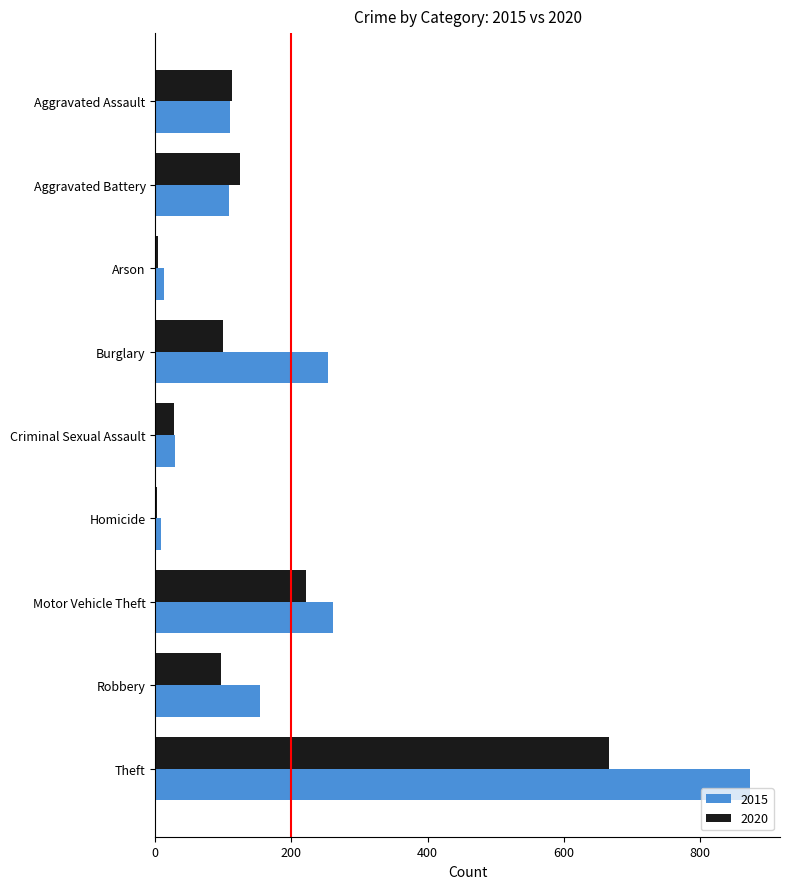

Which series has the largest total across all categories?

2015